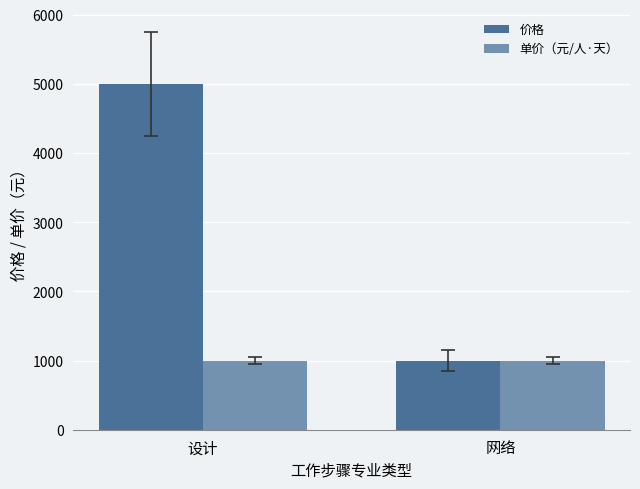

List the series in order of their overall mean, highest first.

价格, 单价（元/人·天）